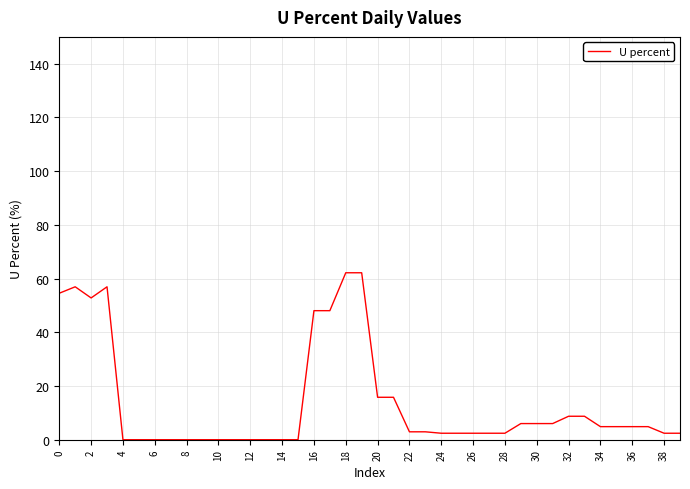

What is the maximum value shown in the chart?

62.2